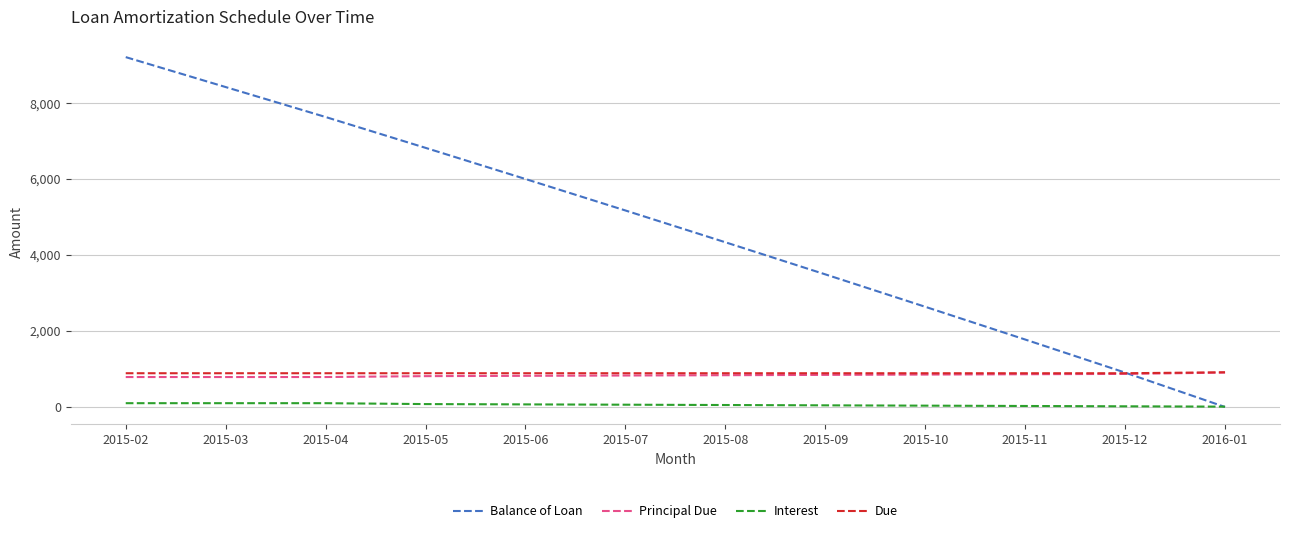

True or false: Balance of Loan has more than 2 interior local peaks.

False